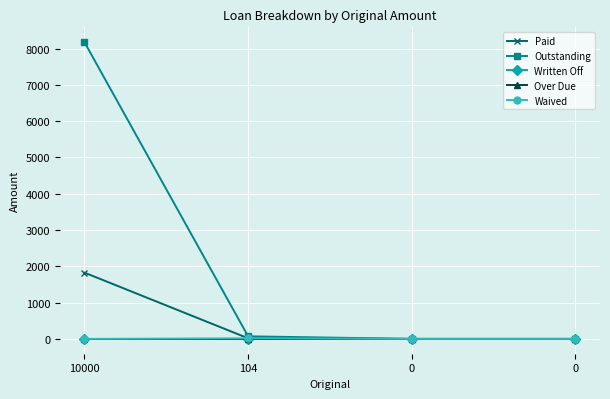

The value of Waived at 104 is 16.0. True or false?

True